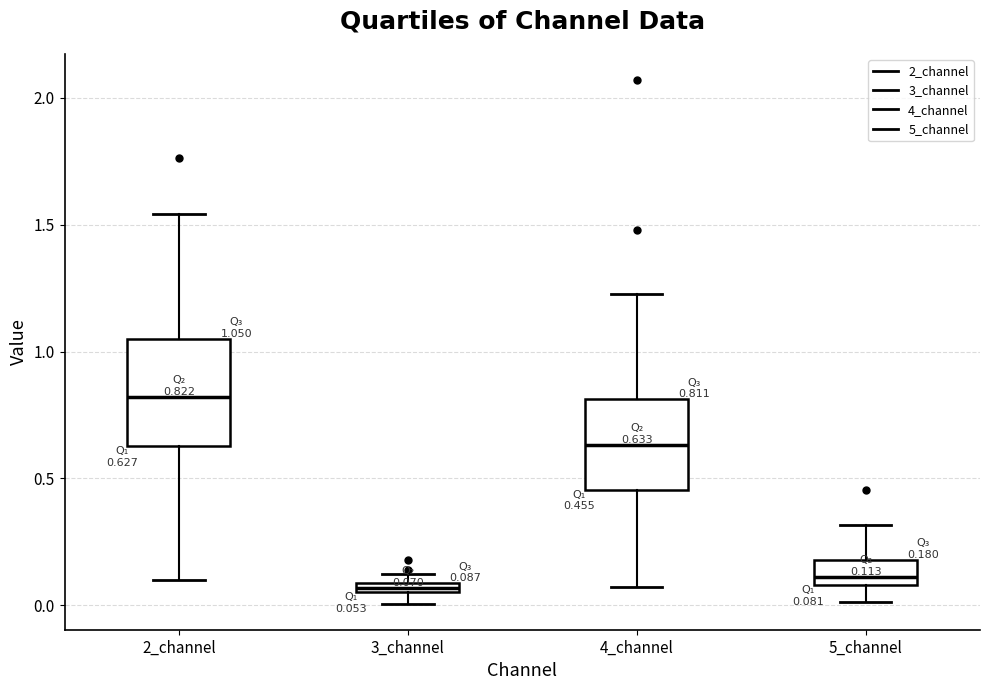

Comparing the boxes themselves (not the whiskers), which one is the tallest?

2_channel